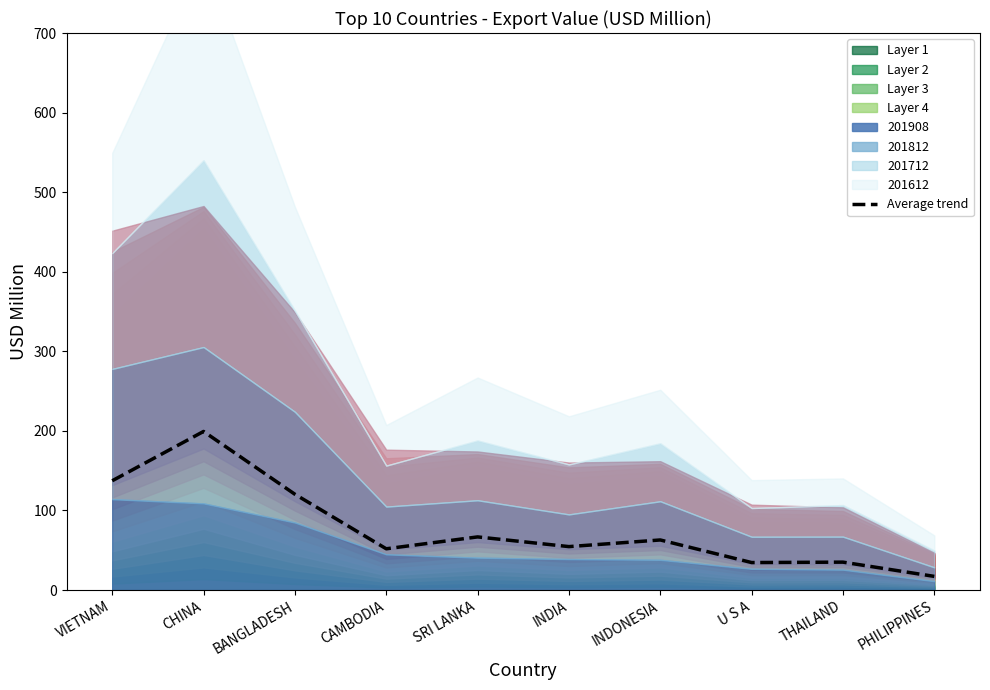

What is the label of the 6th point from the right?

SRI LANKA